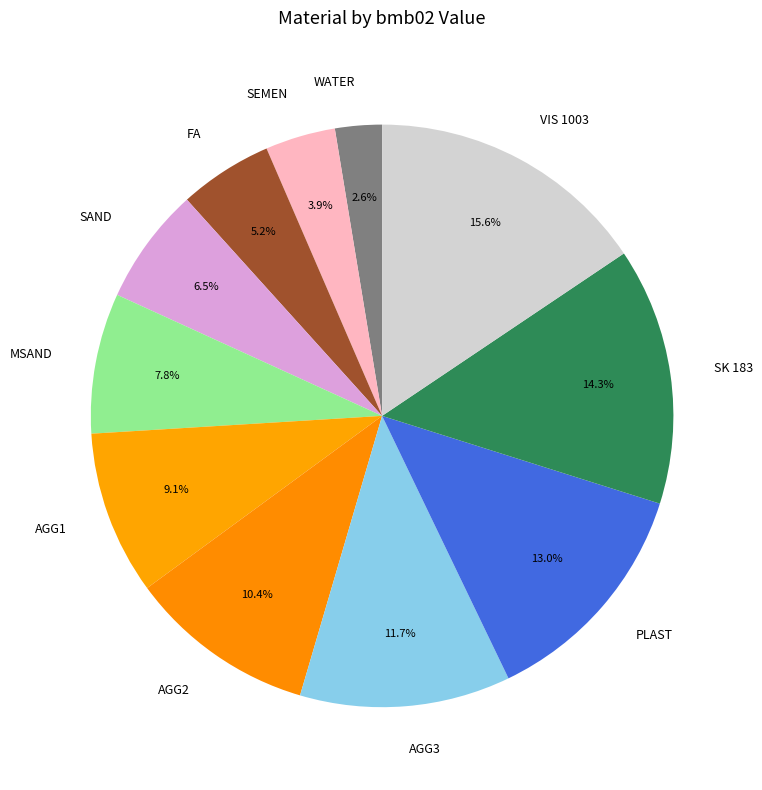

To the nearest percent, what is the difference between the MSAND and PLAST slice percentages?

5%